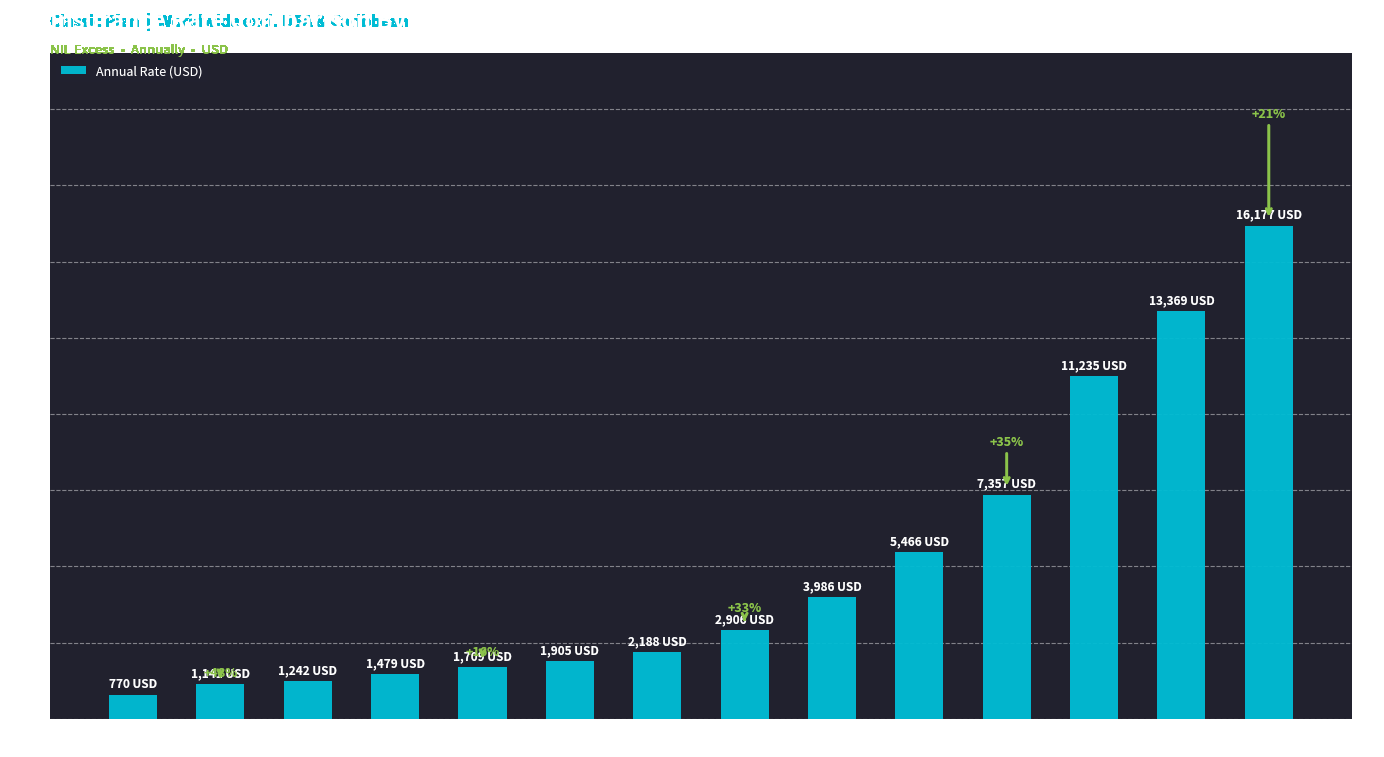

At which label is the value closest to 8473?

65-69